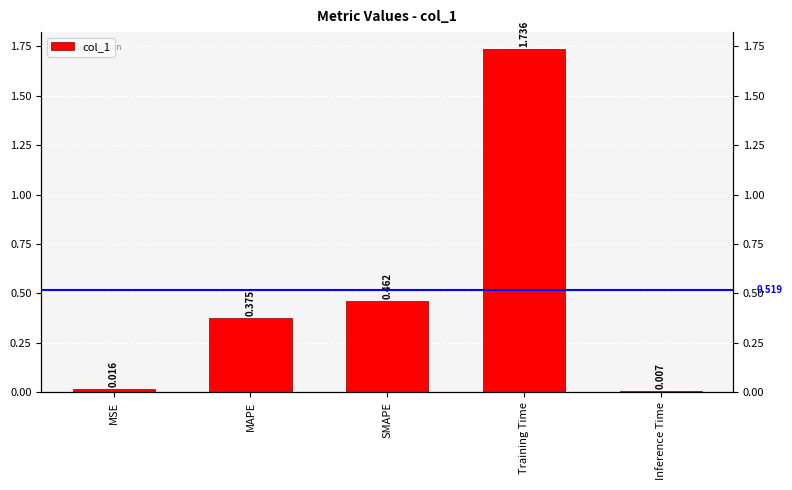

How many bars are there in total?

5